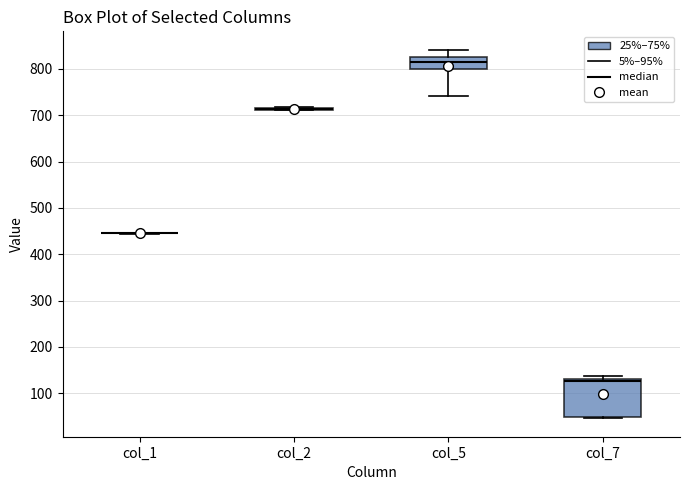

Which box is the tallest, from its lower edge to its upper edge?

col_7